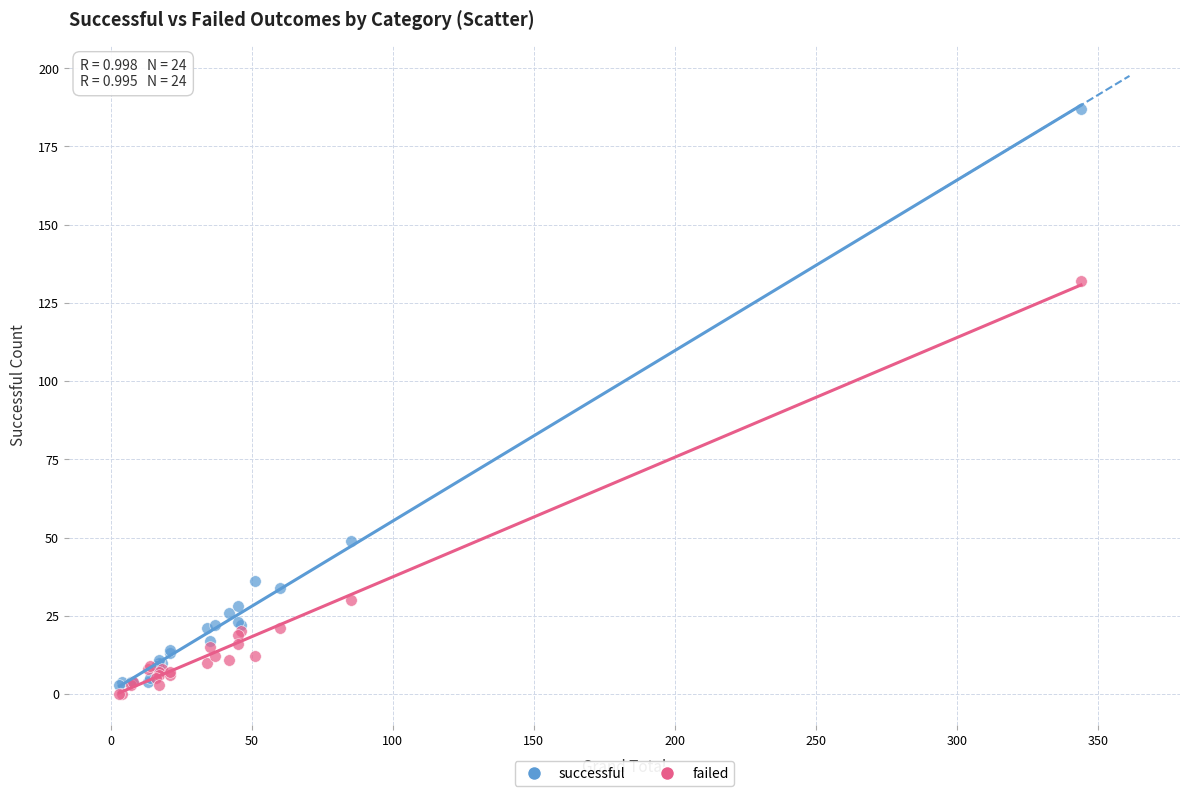

In the successful series, what Y value is closest to 95?

49